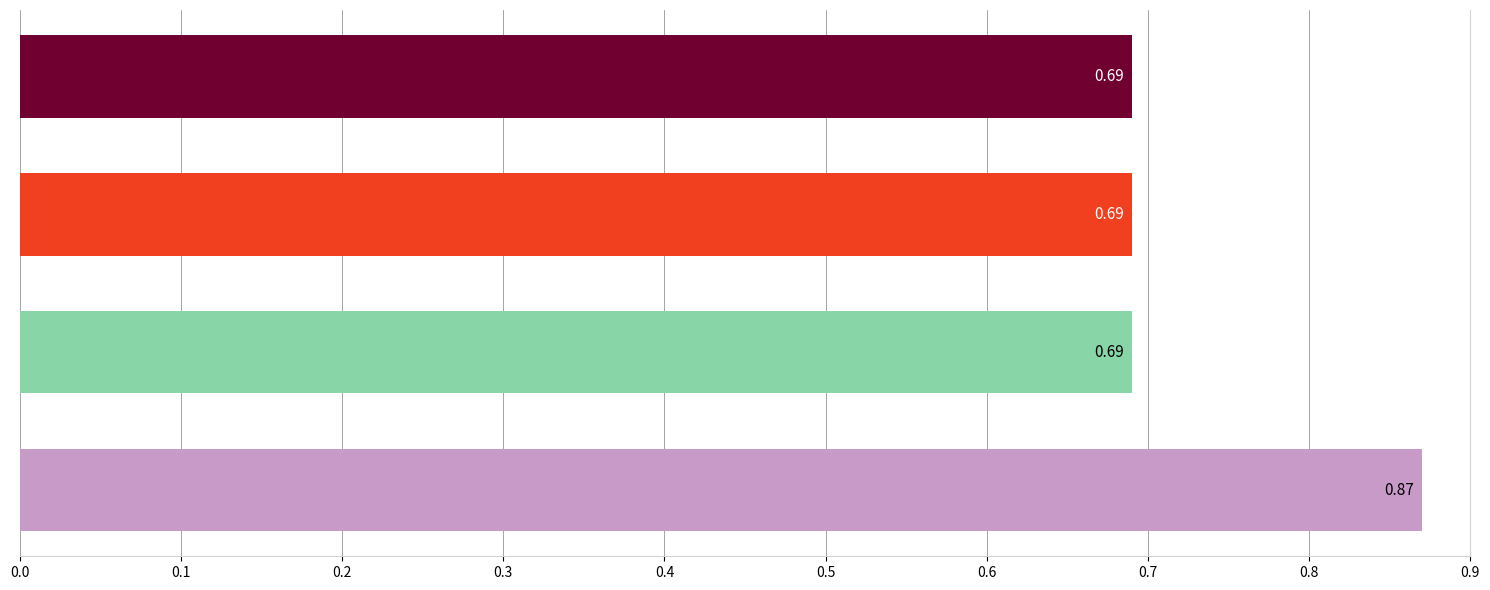

What is the sum of all values?

2.9